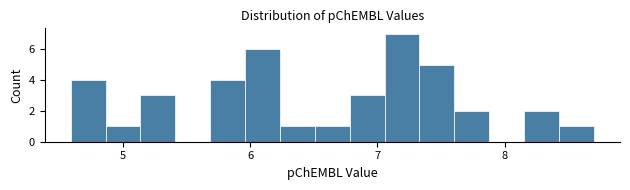

Around what value on the x-axis is the tallest bar? Give the approximate position of its centre, as read against the axis.

7.2